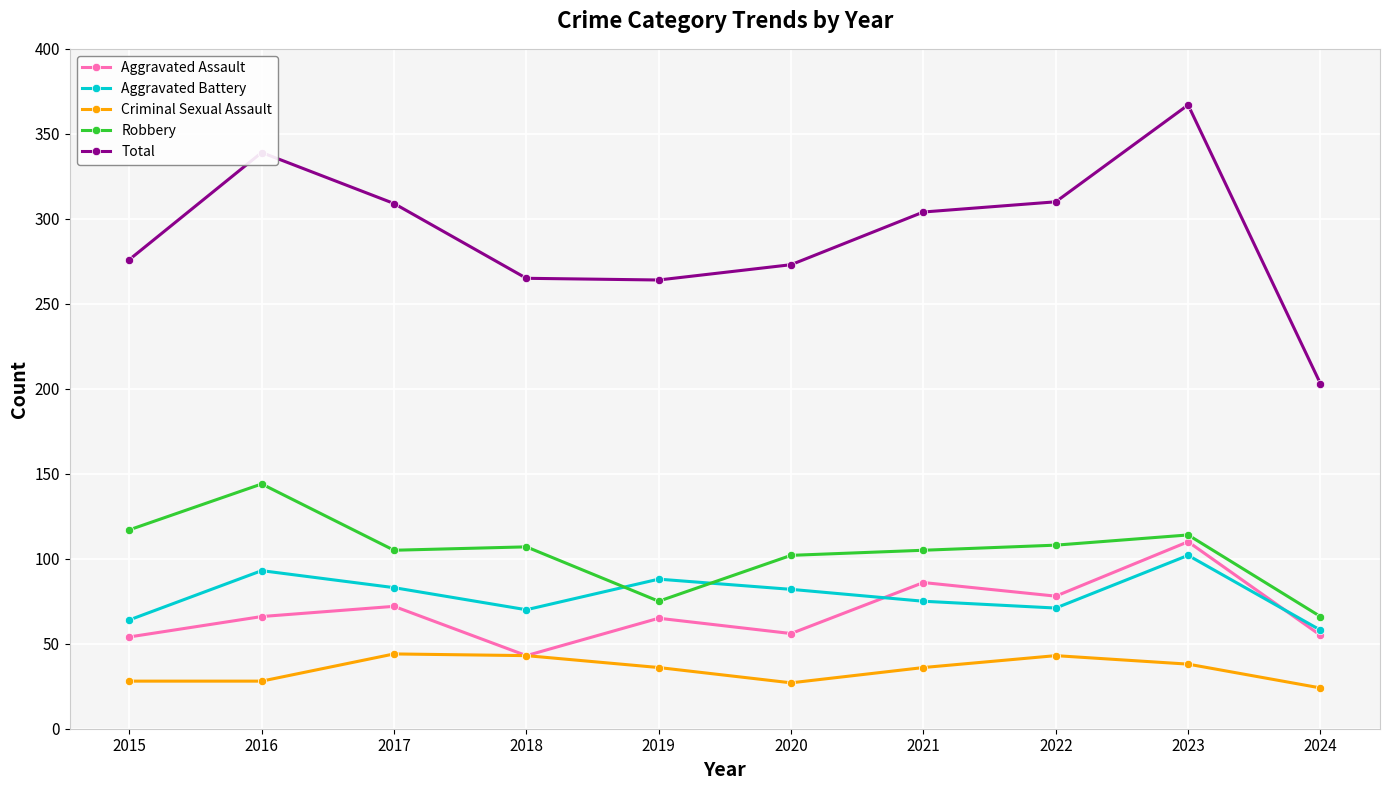

Which series has the largest range (max minus min)?

Total